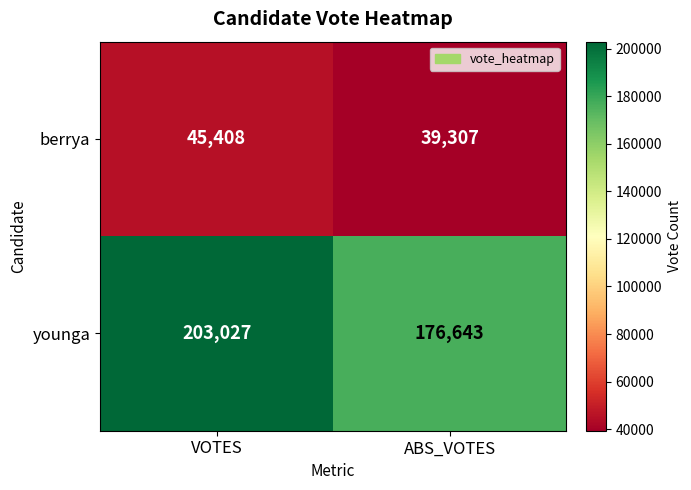

What is the difference between the highest and lowest values at ABS_VOTES?

137336